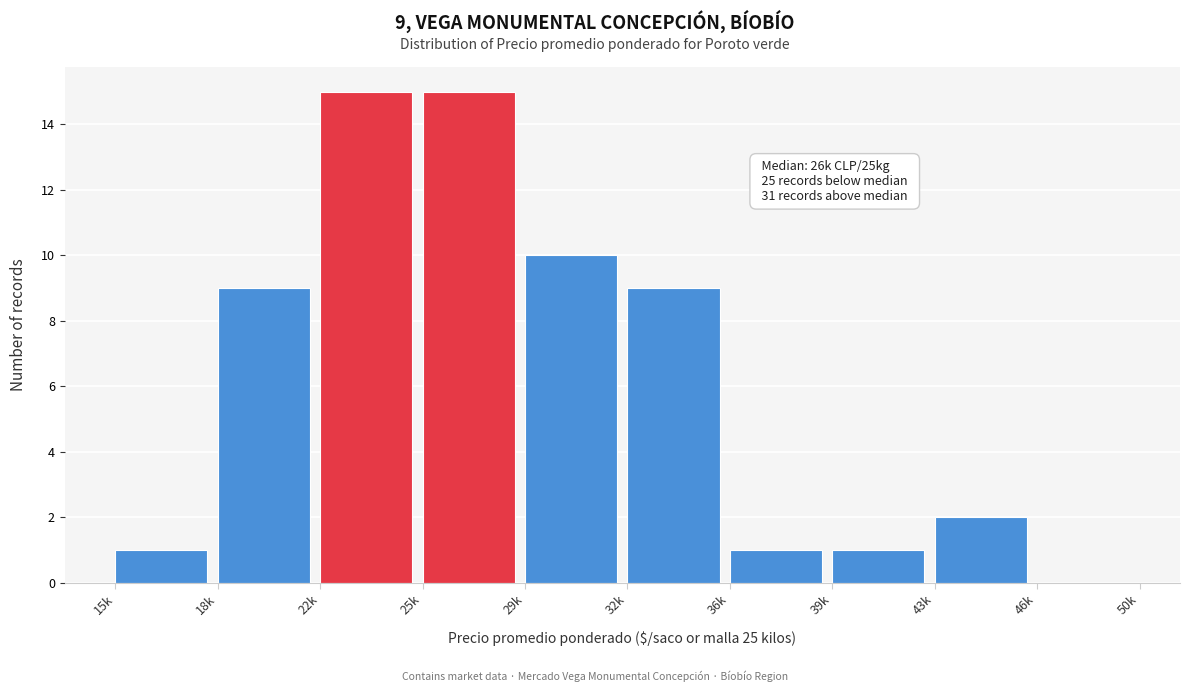

Reading left to right, transcribe all the data shown in this chart.

15k=1	18k=9	22k=15	25k=15	29k=10	32k=9	36k=1	39k=1	43k=2	46k=0